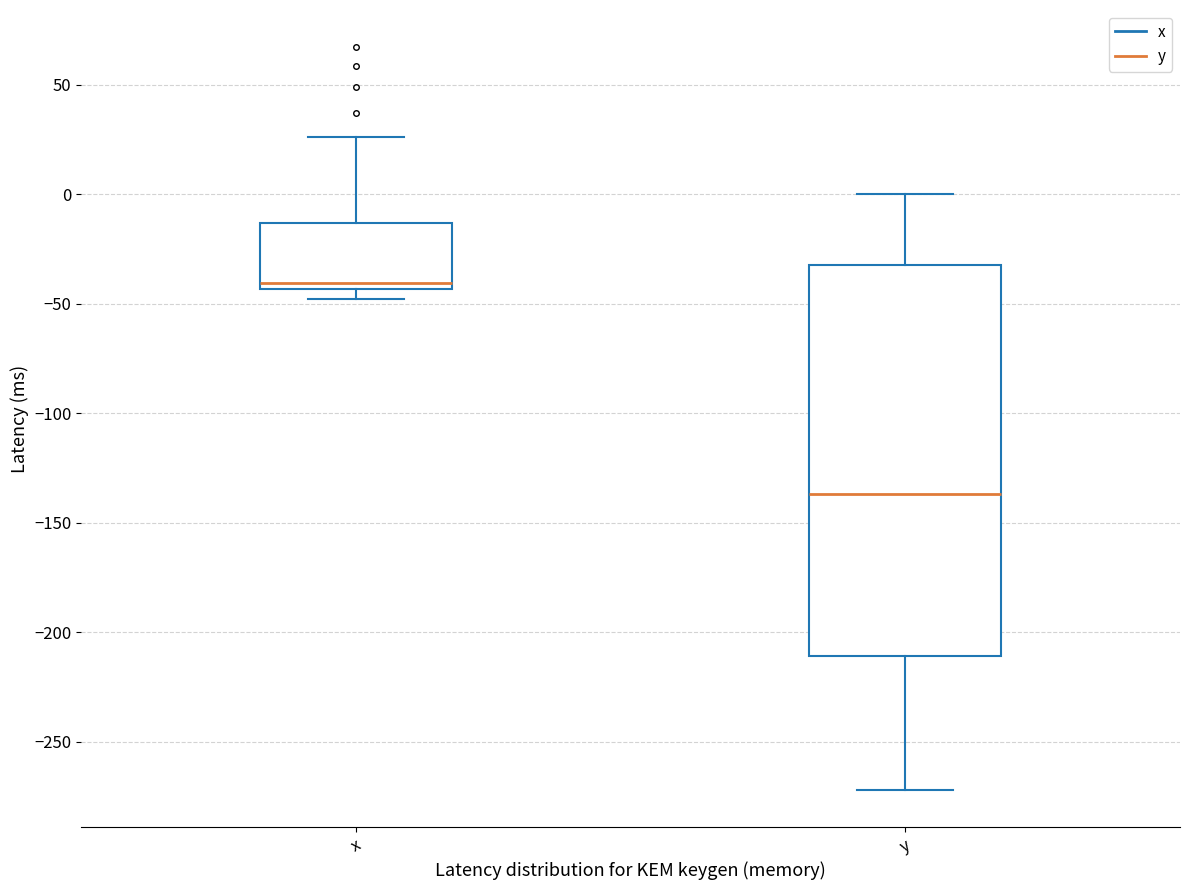

Reading left to right, read every box against the y-axis: the position of its median line, the range the box covers, and the ends of its whiskers. The values are not printed on the chart, so give them approximately, as read against the axis.

x: median -40, box -45 to -15, whiskers -50 to 25
y: median -135, box -210 to -30, whiskers -270 to 0